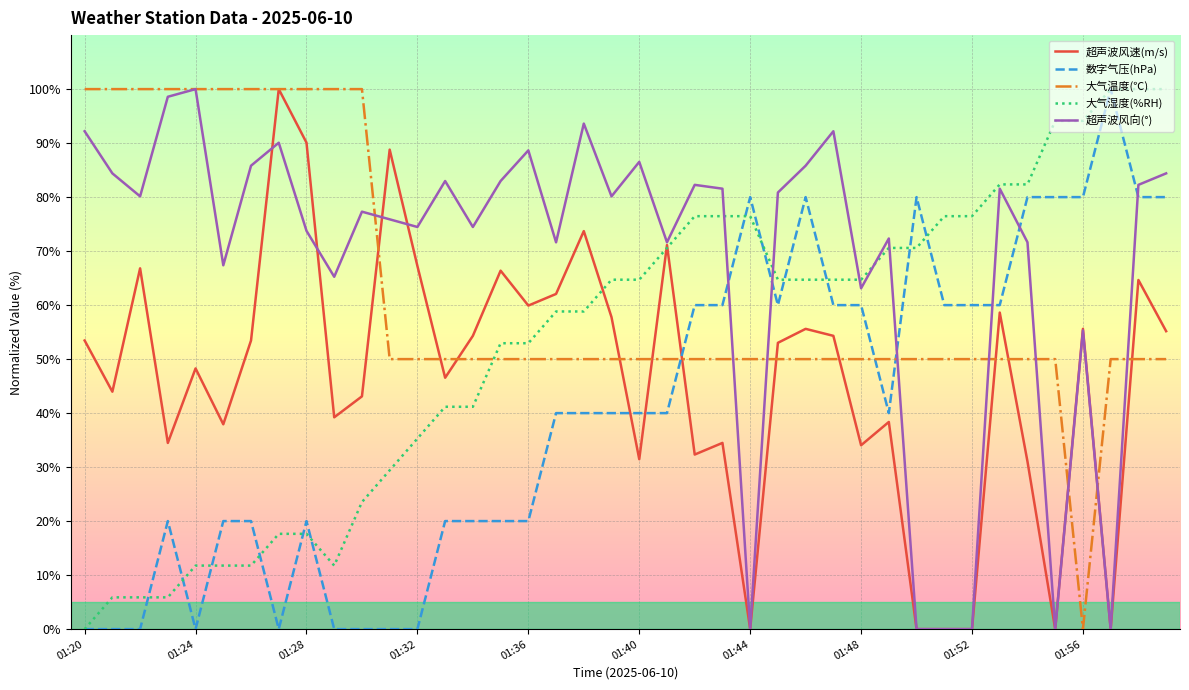

Which series ends up on top after the final intersection of 数字气压(hPa) and 大气温度(℃)?

数字气压(hPa)